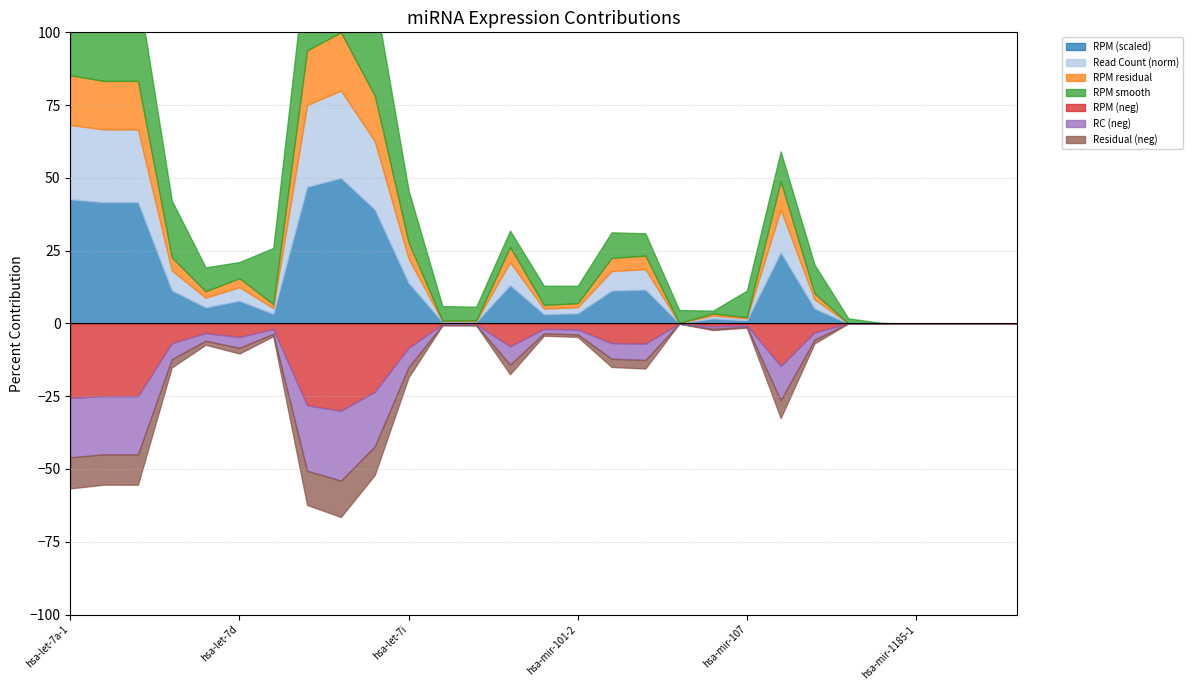

What is the average value of the read_count_norm series?

8.3